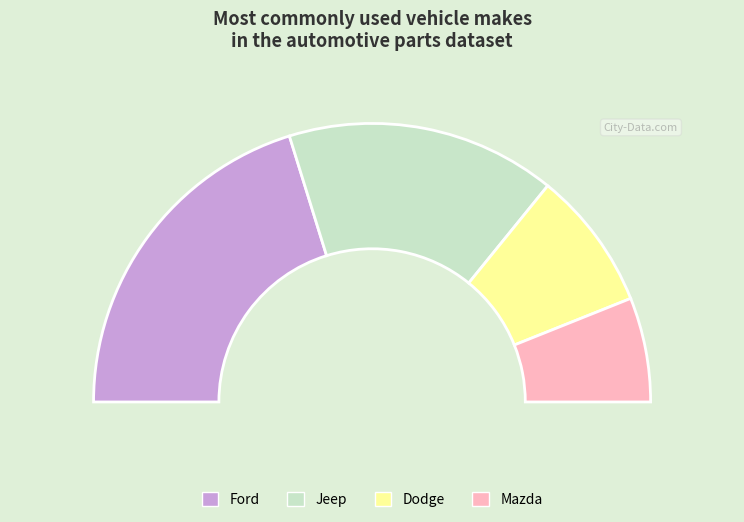

What is the ratio of the value at Ford to the value at Jeep?

1.3